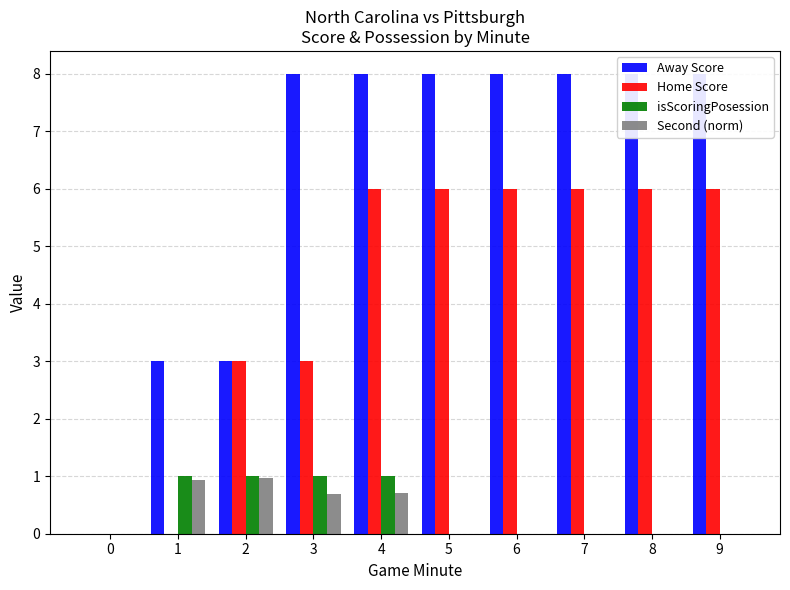

Which series changed the most between 1 and 2?

Home Score